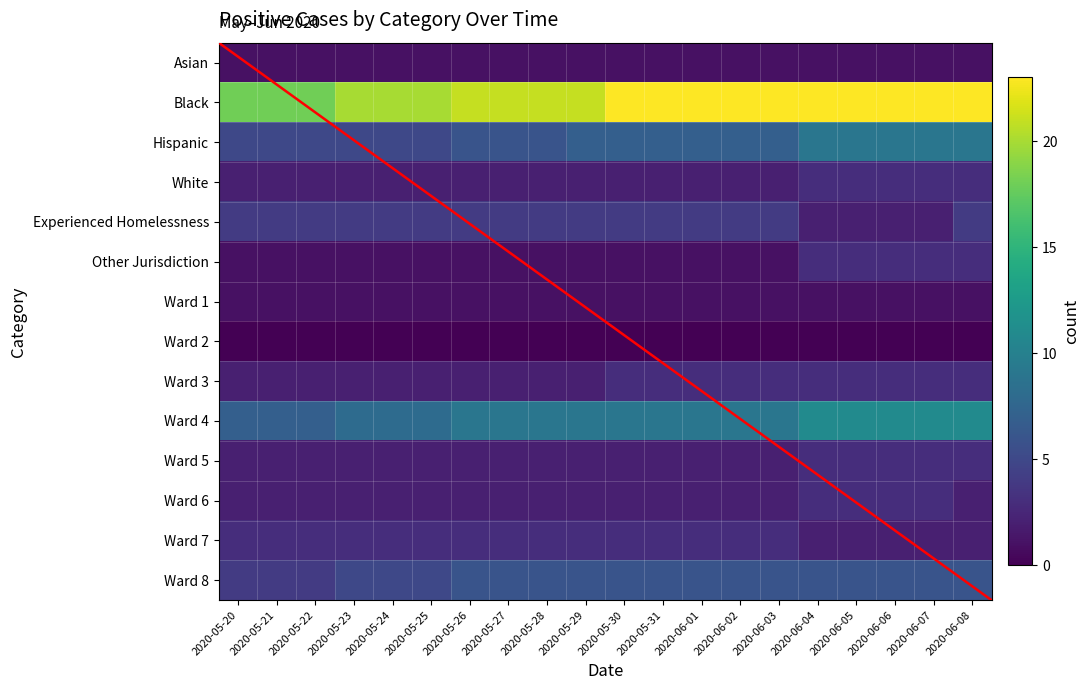

How many White values are between 2 and 3?

20